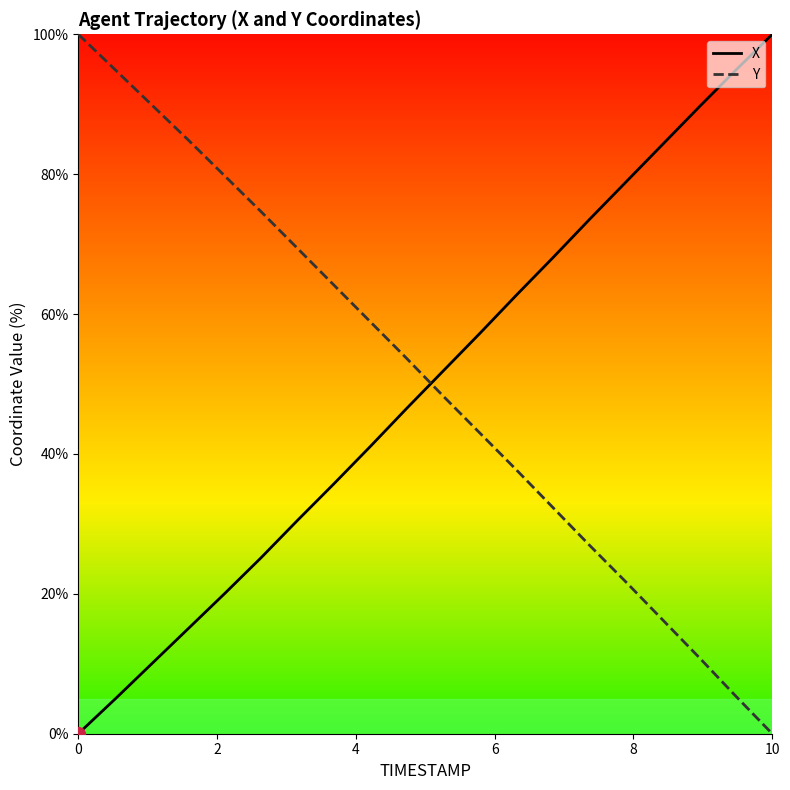

At how many categories does at least one series exceed 97?

2